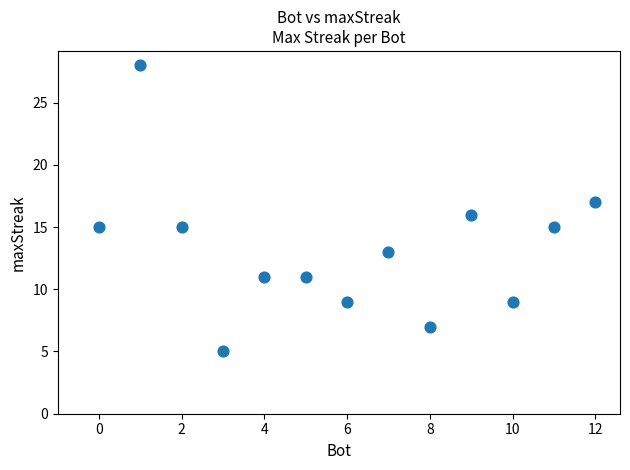

What is the range of X values (max minus min)?

12